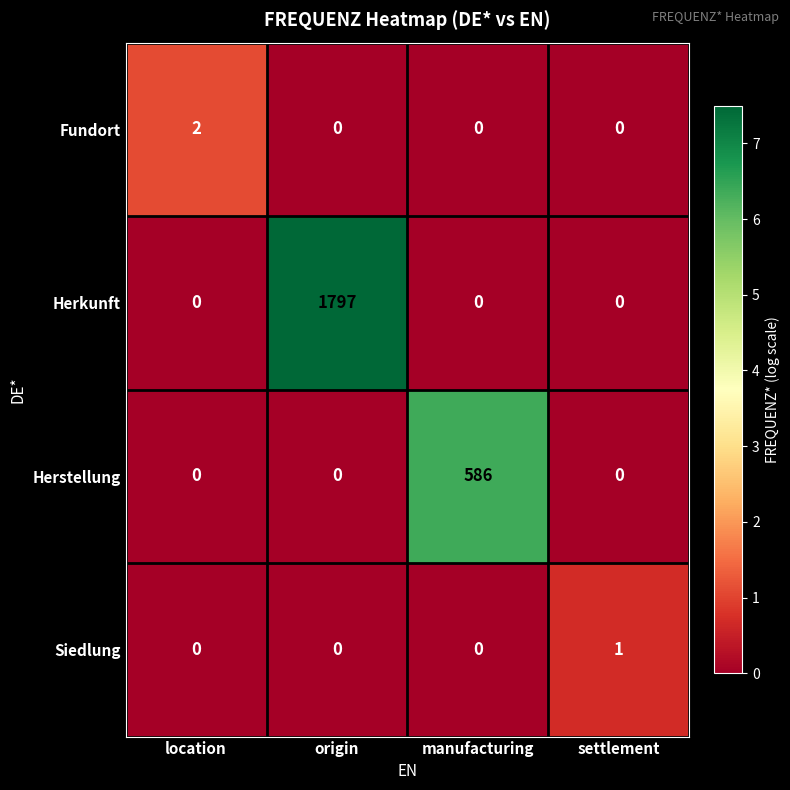

What is the difference between the maximum and minimum values in the Herkunft series?

1797